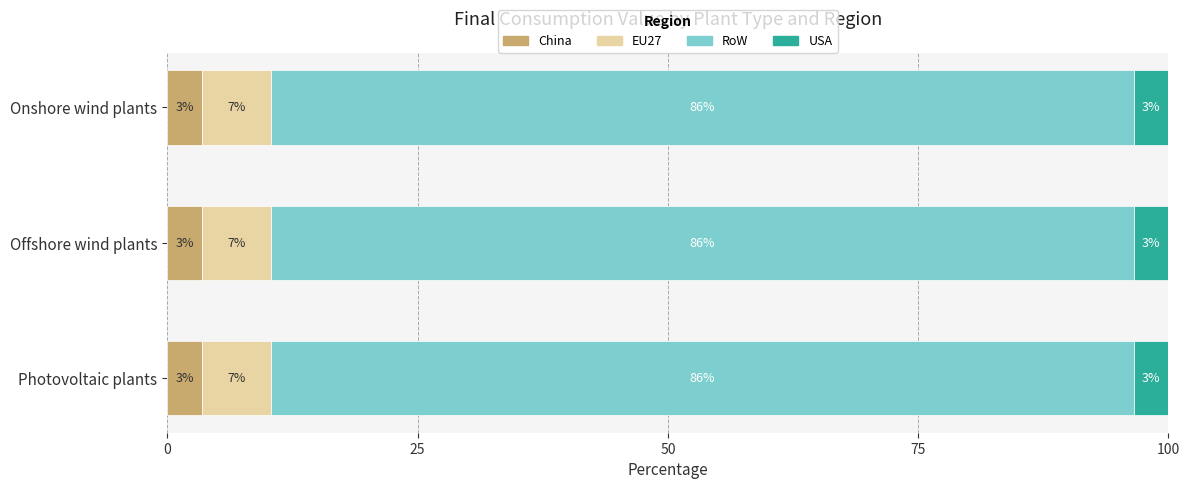

What are all the series names shown in the legend?

China, EU27, RoW, USA